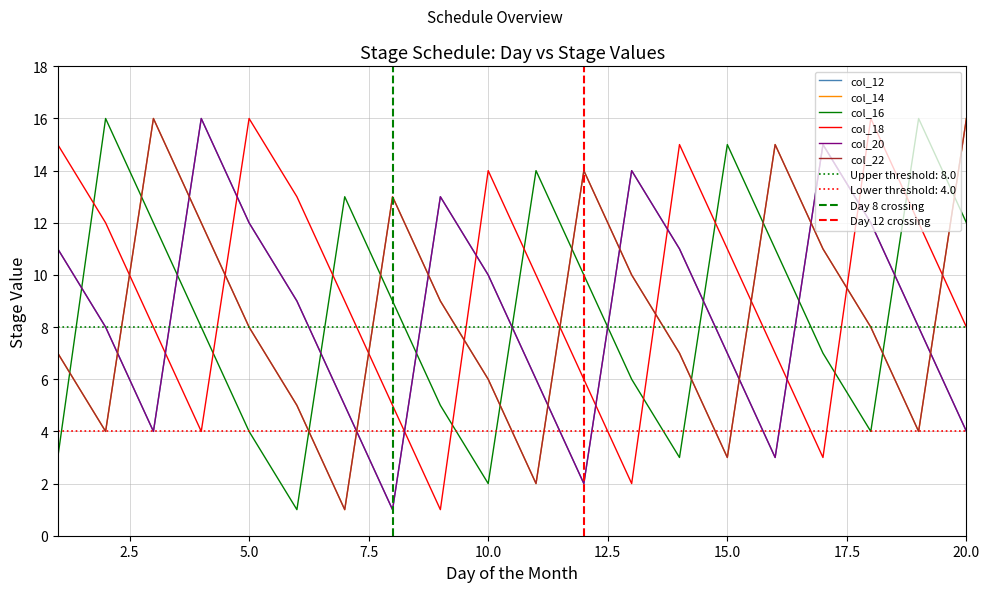

What is the average value of the col_12 series?

9